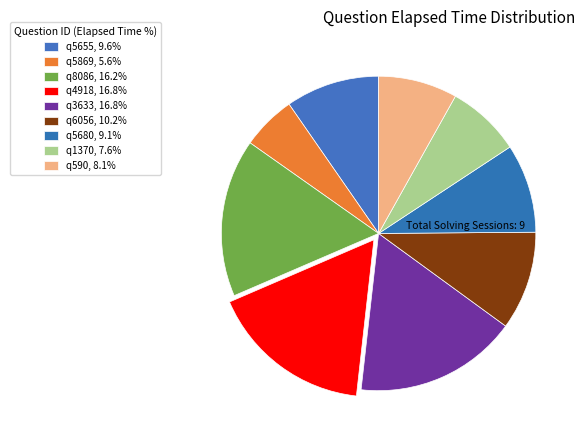

How many slices are in this pie chart?

9